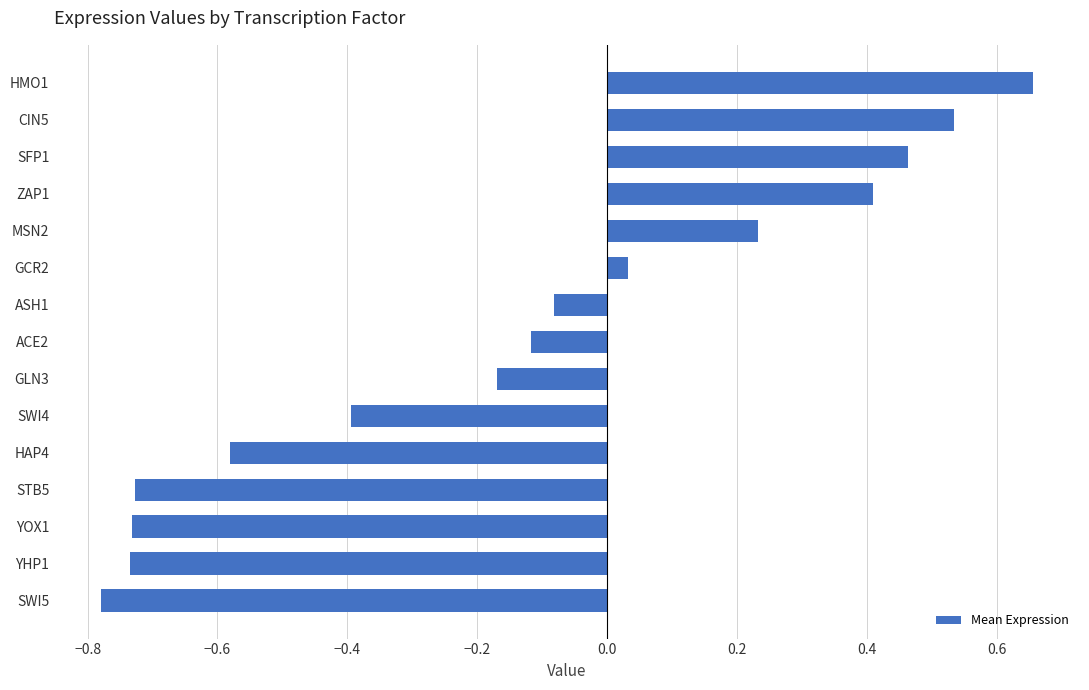

Which category has the highest value across all series?

HMO1